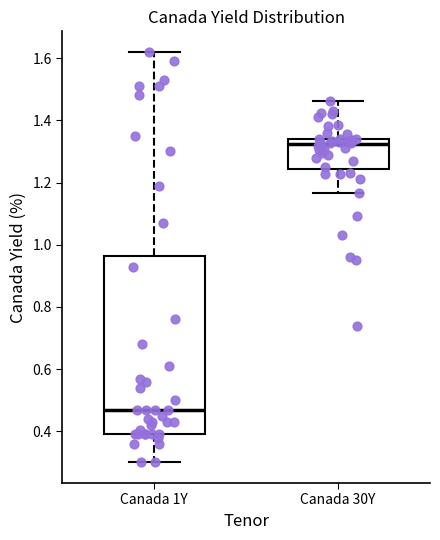

Where does the lower whisker of the box for Canada 30Y end on the y-axis? The values are not printed on the chart, so give them approximately, as read against the axis.

1.16